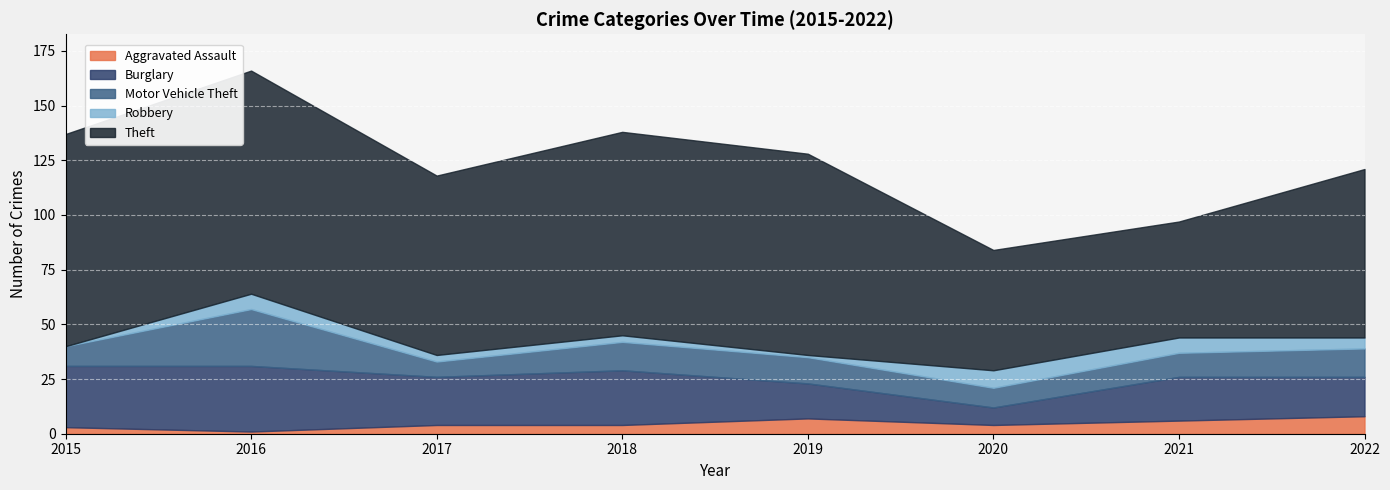

What is the difference between the highest and lowest values at 2015?

97